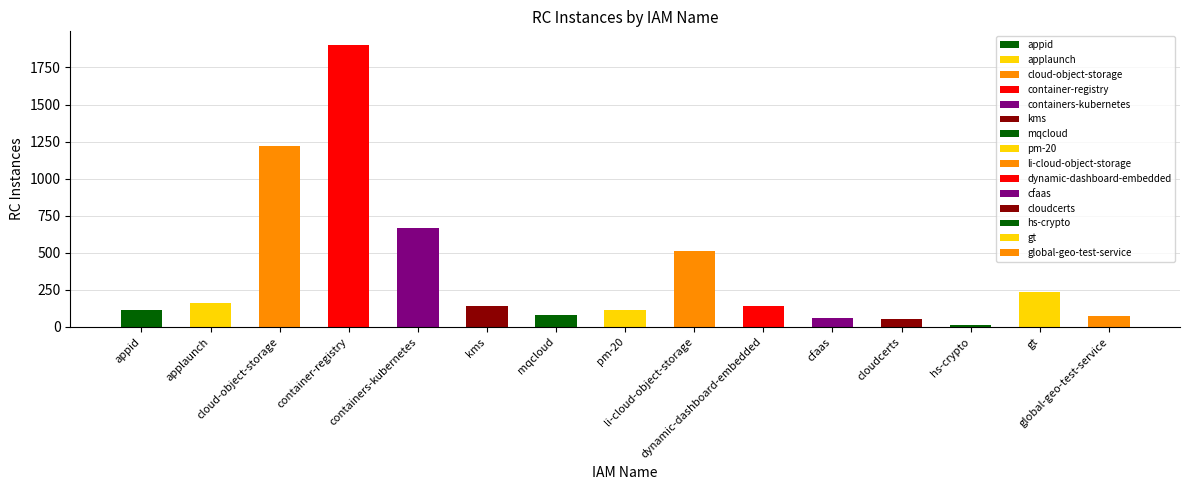

Reading right to left, transcribe all the data shown in this chart.

73	235	12	50	60	140	515	116	83	139	667	1899	1223	164	117